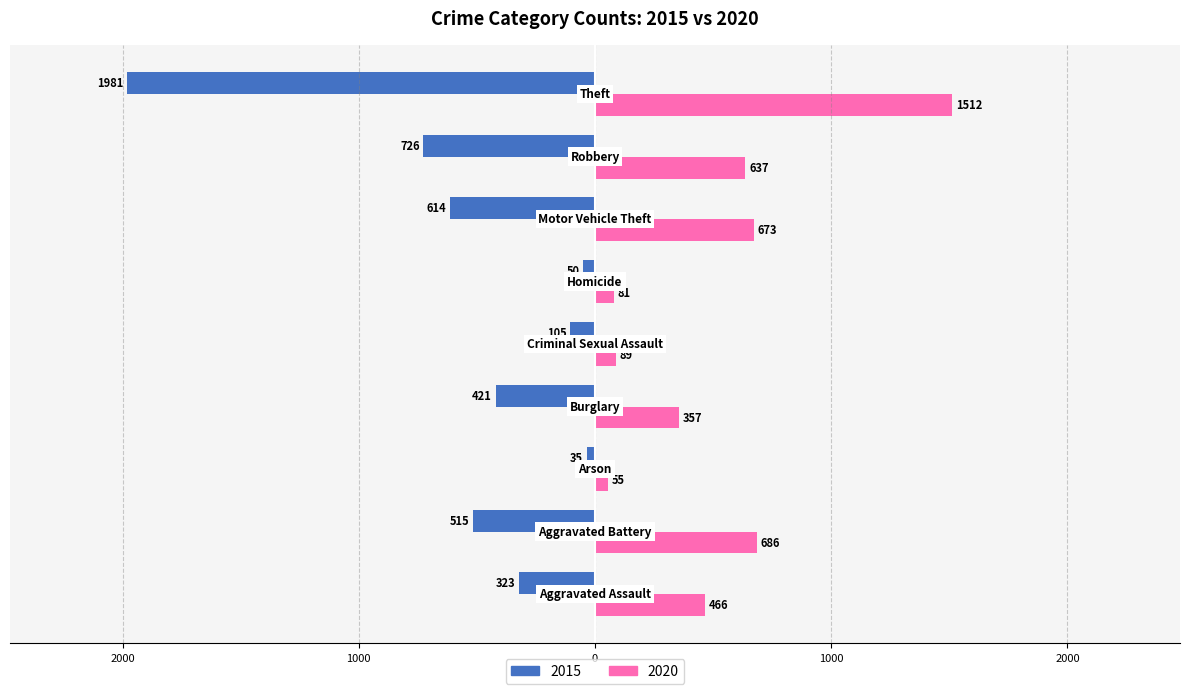

What are all the series names shown in the legend?

2015, 2020